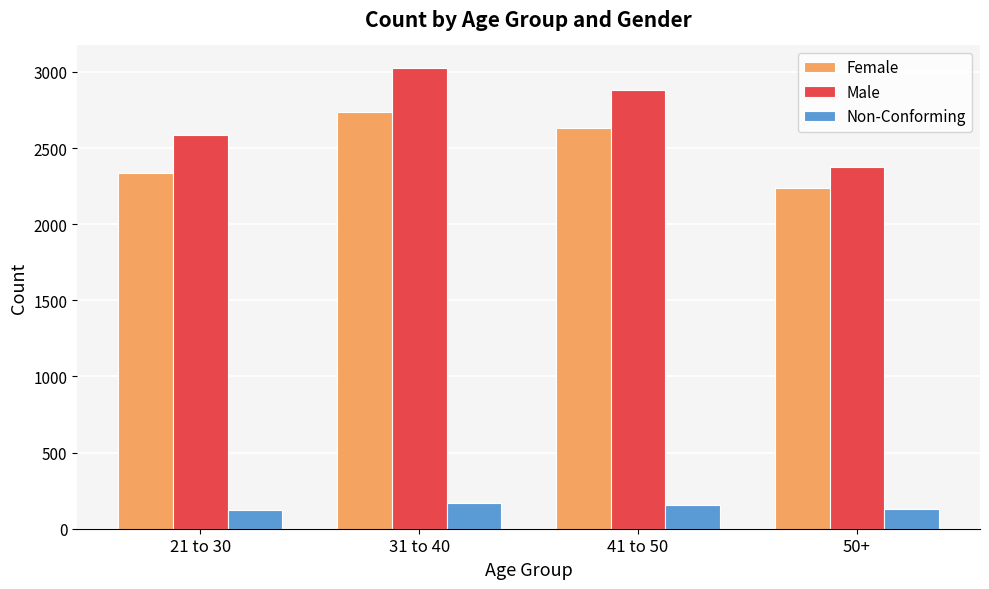

At which label does Female reach its minimum?

50+